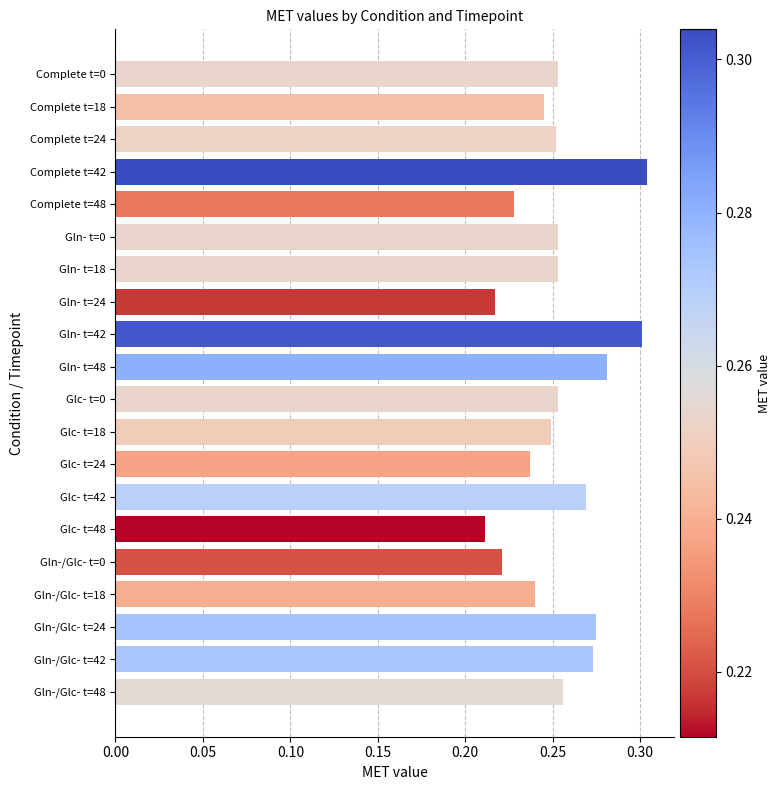

Between Glc- t=24 and Gln- t=0, which is larger?

Gln- t=0